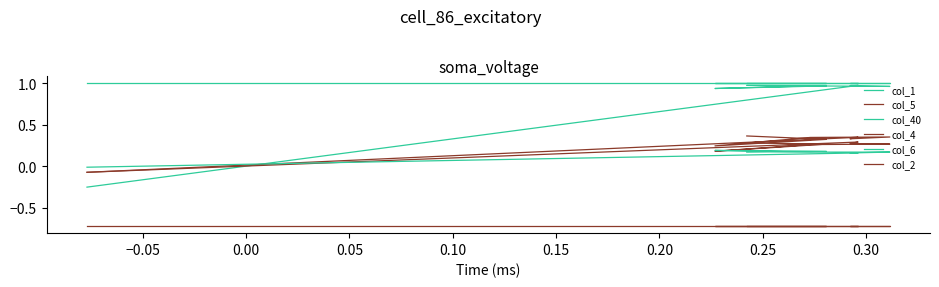

True or false: col_2 and col_1 intersect in this chart.

False